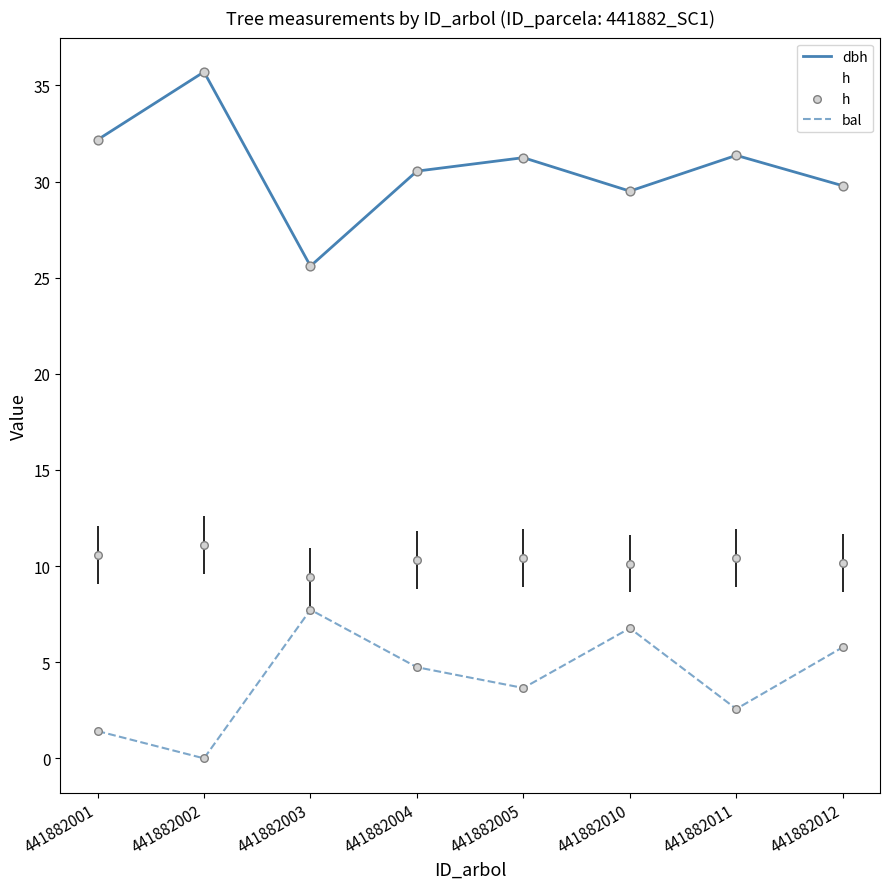

Which series has the largest total across all categories?

dbh